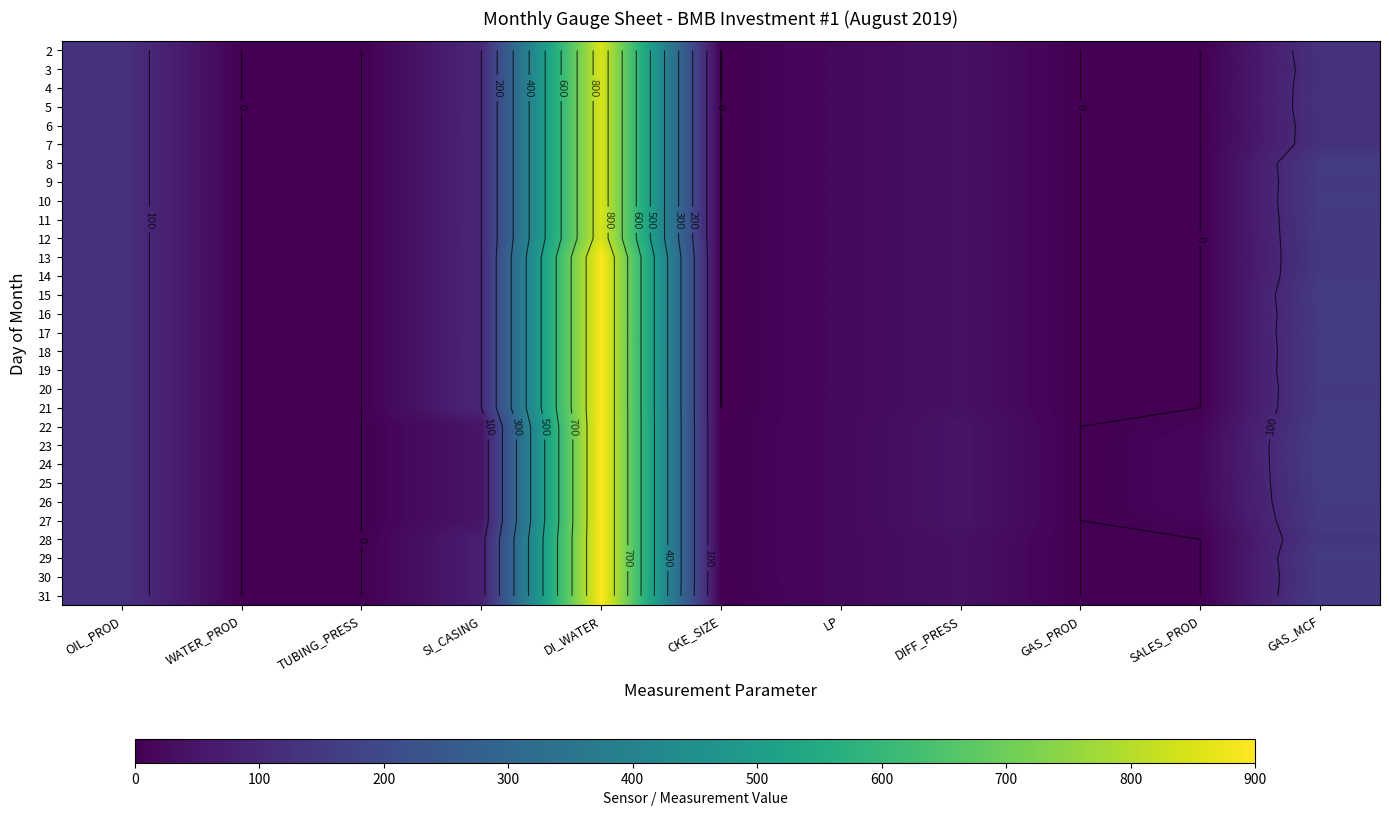

Where does the 22 series first go above 20?

OIL_PROD